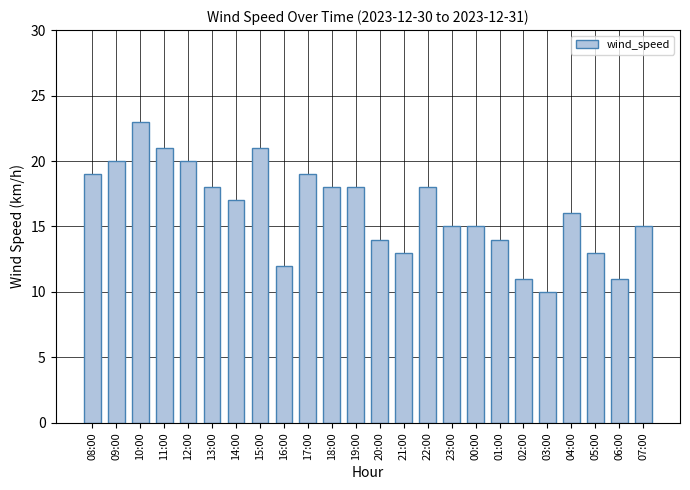

How many categories are shown in the chart?

24